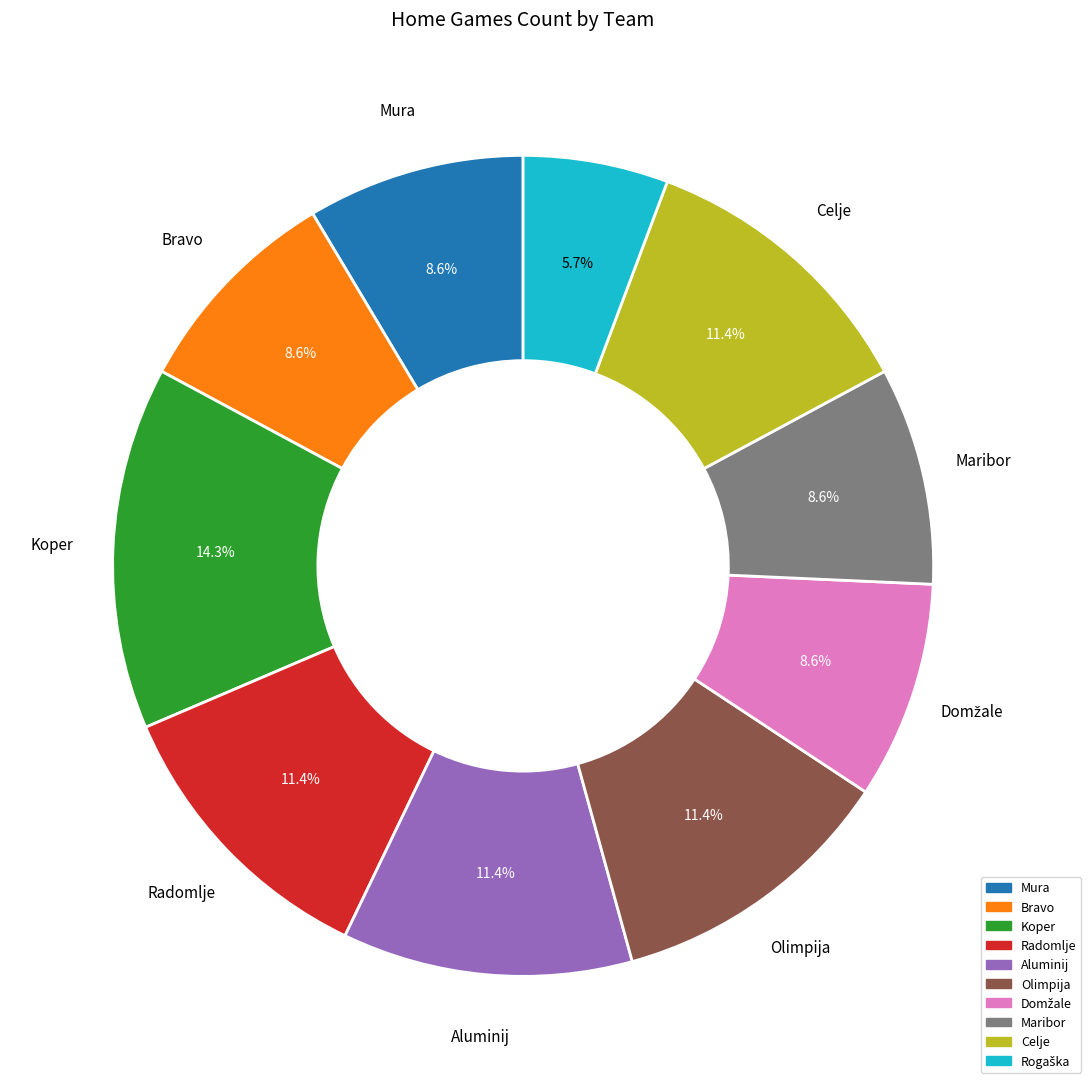

True or false: Koper accounts for 14% of the total.

True